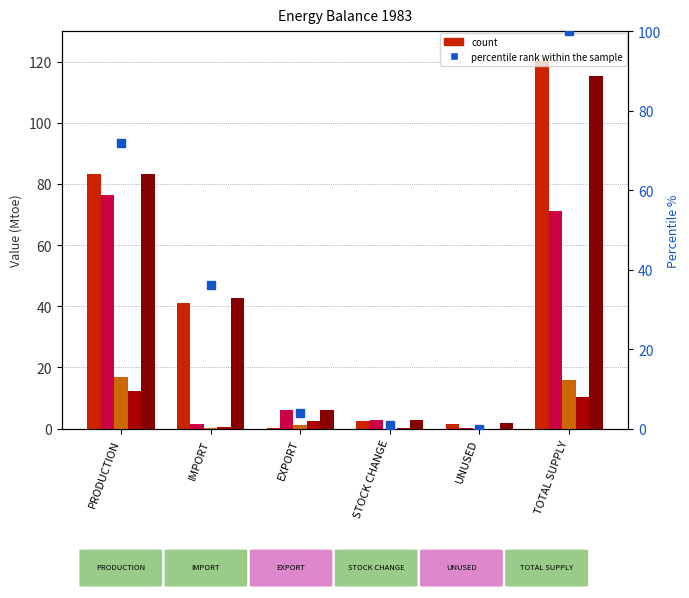

Where is TOTAL PRIMARIES nearest to the value 60?

IMPORT